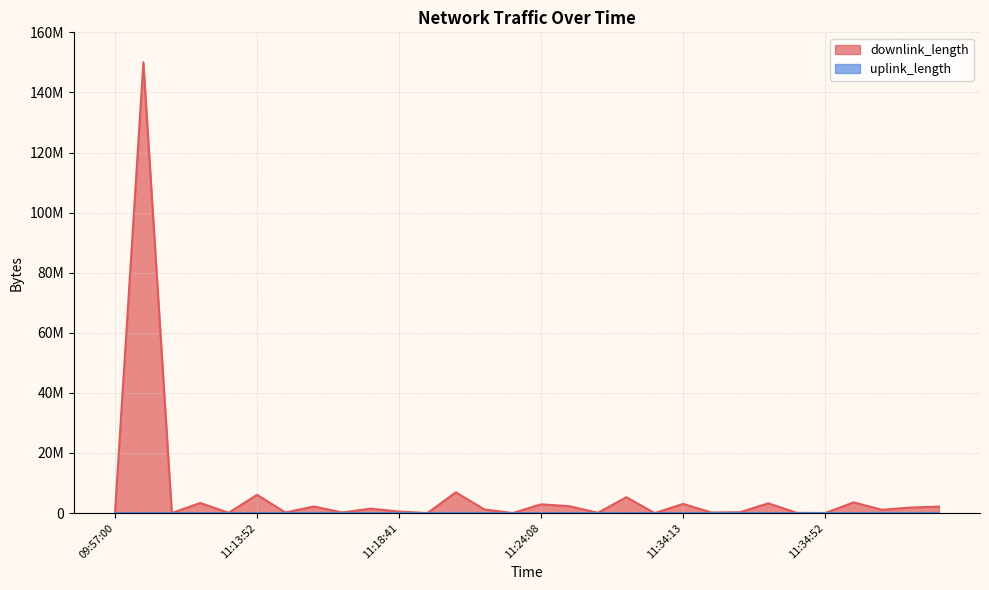

At which label is uplink_length closest to 28200?

11:34:31